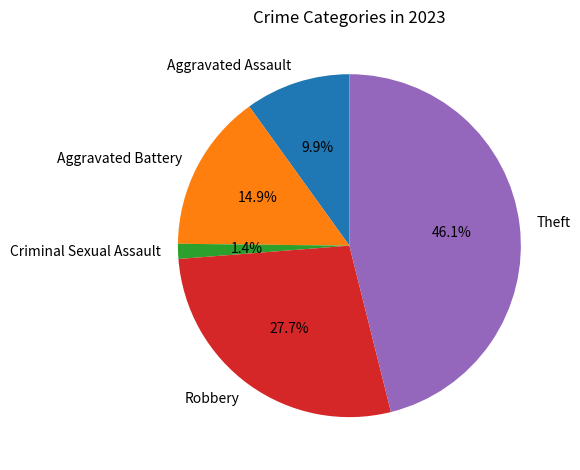

Does Criminal Sexual Assault represent more than half of the total?

No